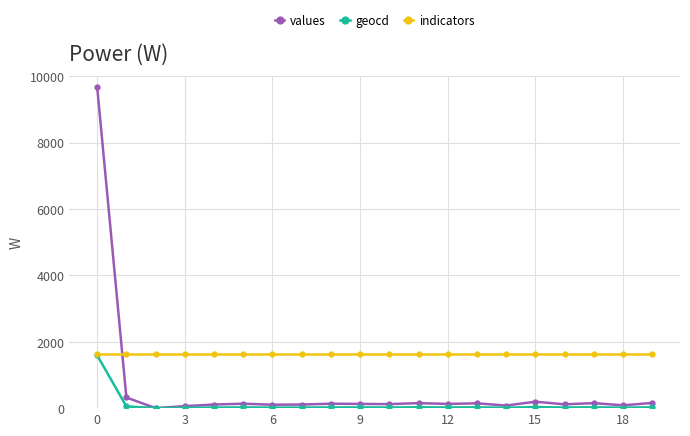

How many lines are shown in the chart?

3